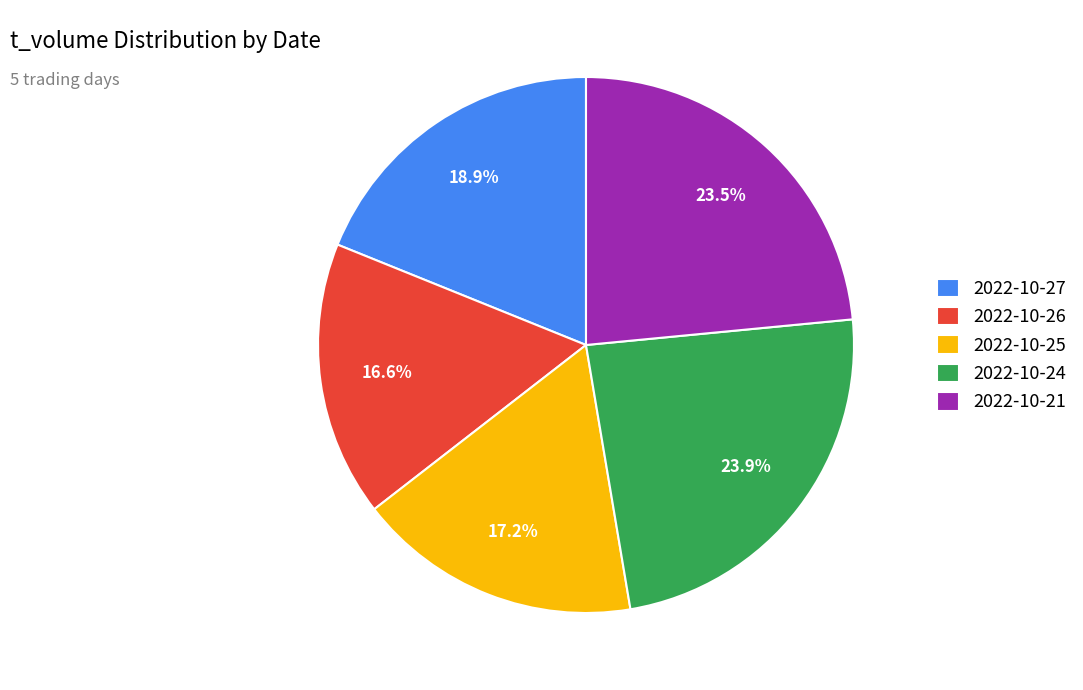

Is there any slice that represents more than half of the pie?

No